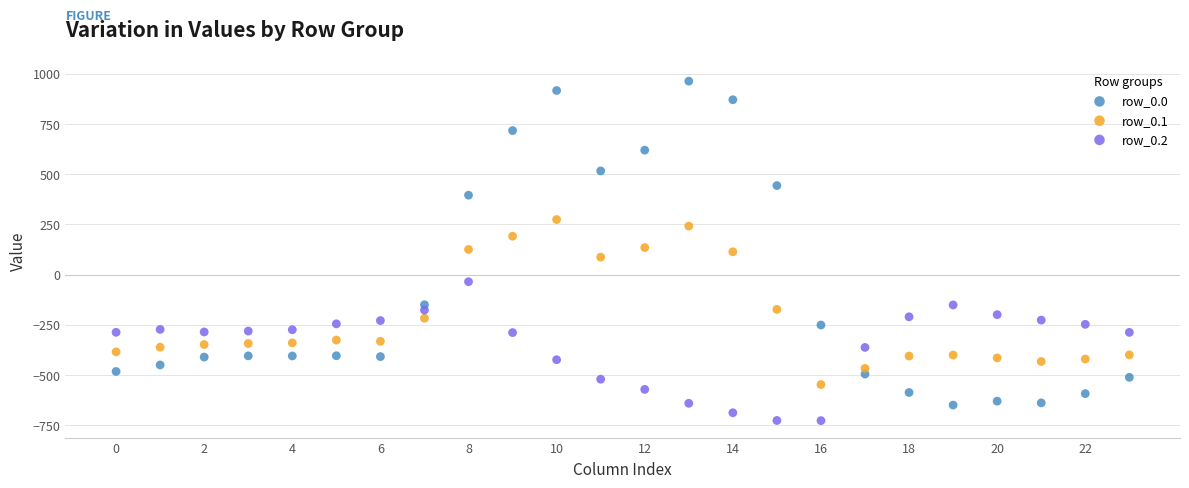

Which series has the largest Y range (max minus min)?

row_0.0